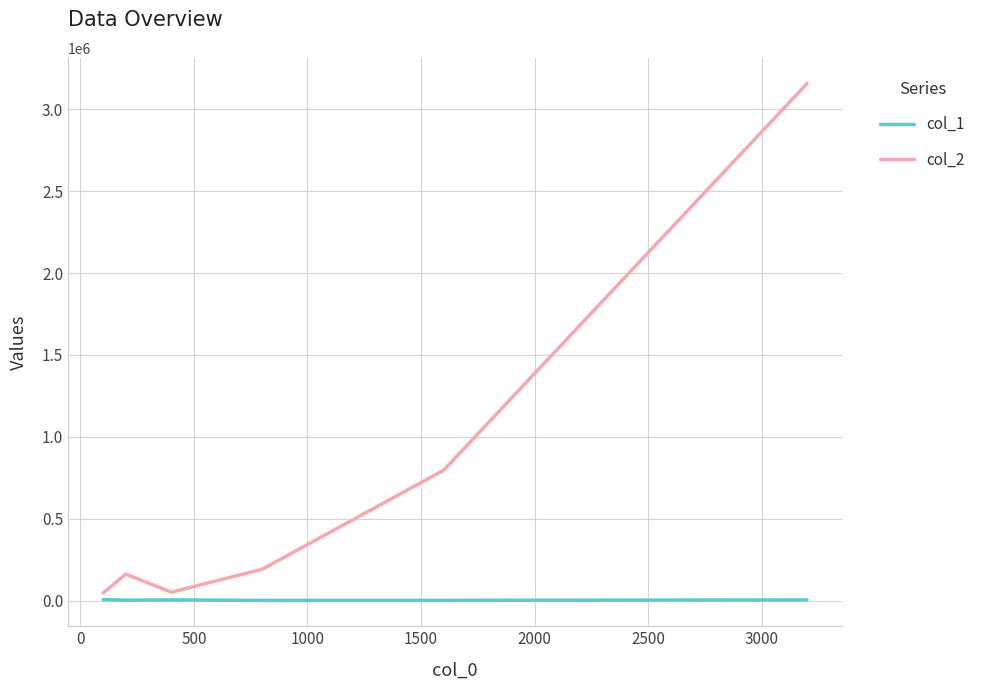

List the series in order of their peak value, lowest first.

col_1, col_2